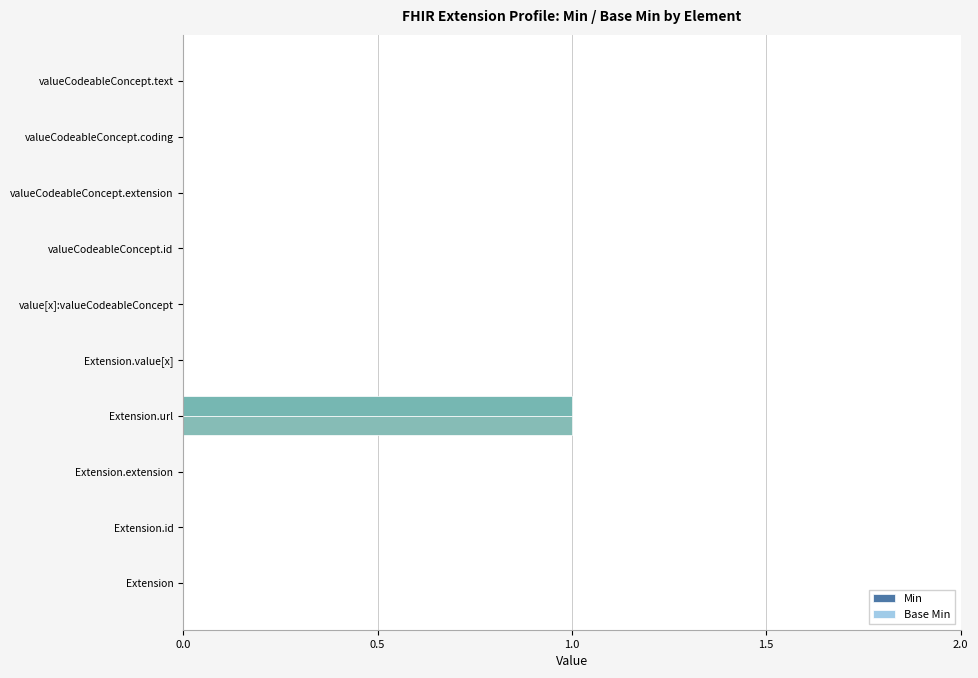

At which category is the sum across all series the highest?

Extension.url